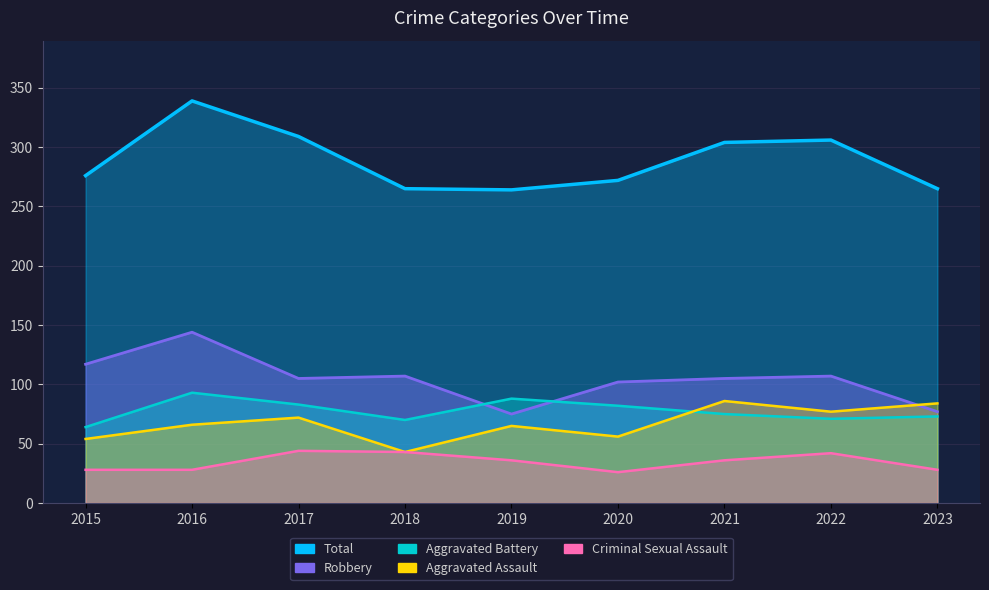

Which series has the largest total across all categories?

Total